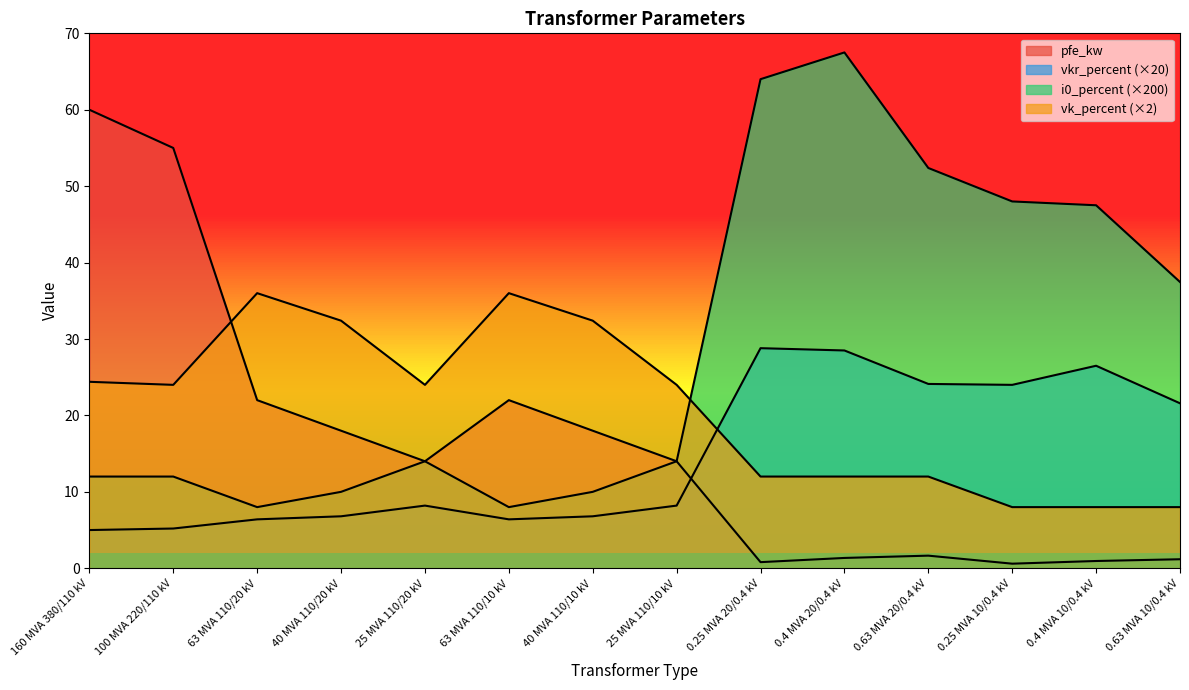

Which series has the largest total across all categories?

i0_percent